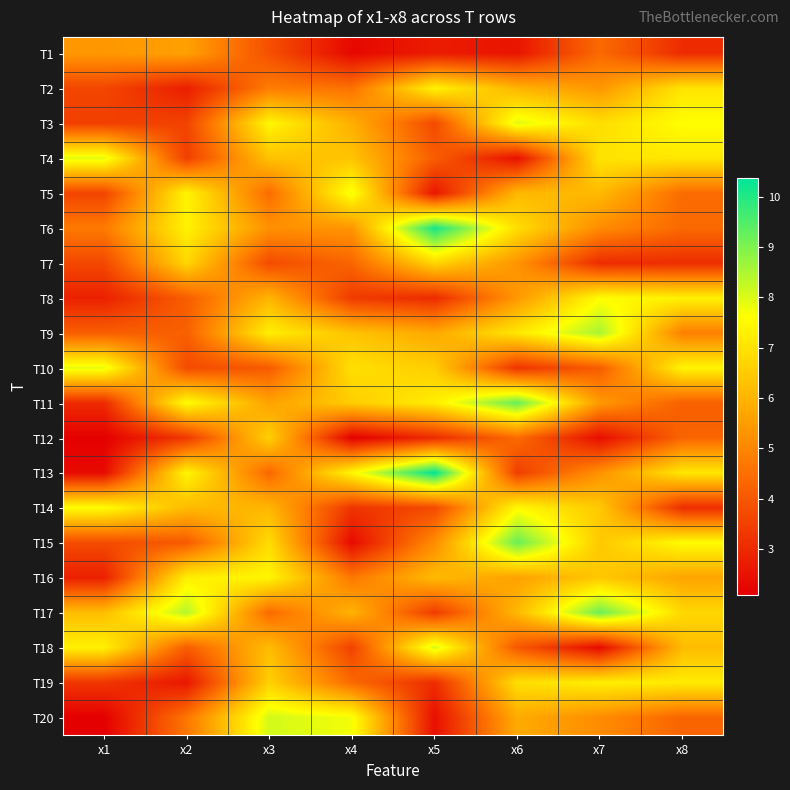

How many series are shown in this chart?

20